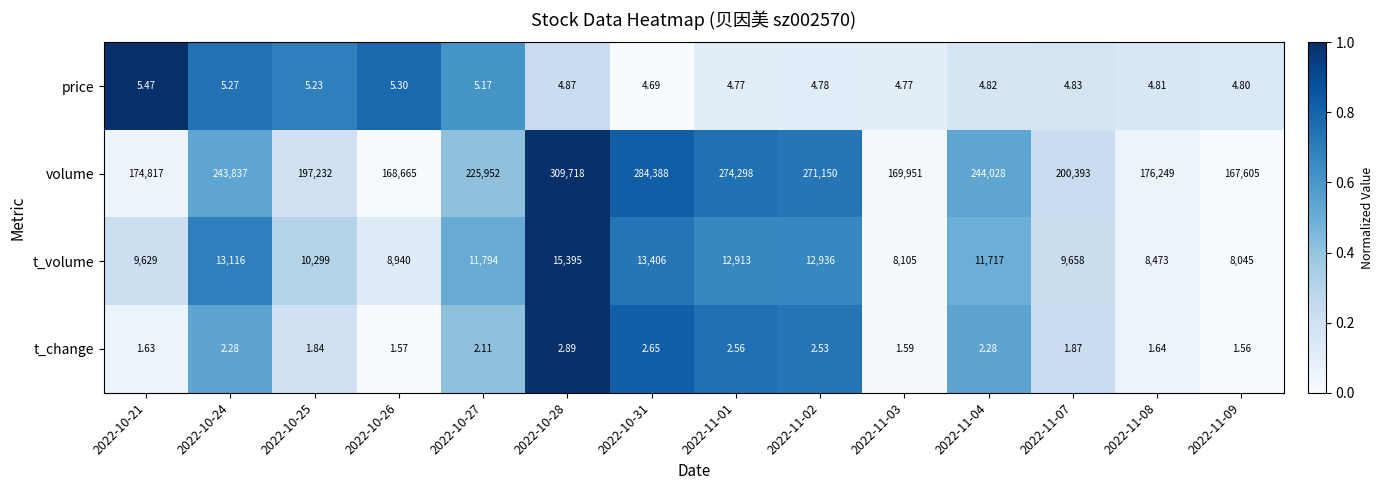

Which series has the largest total across all categories?

volume